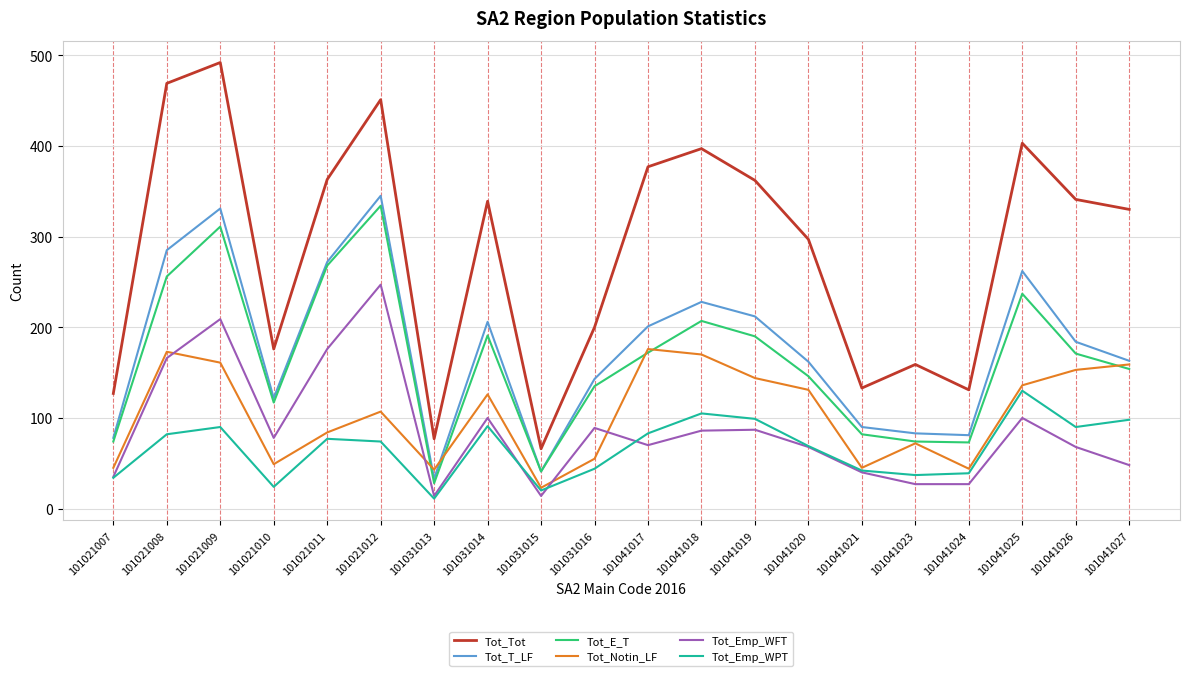

Which series has the largest total across all categories?

Tot_Tot